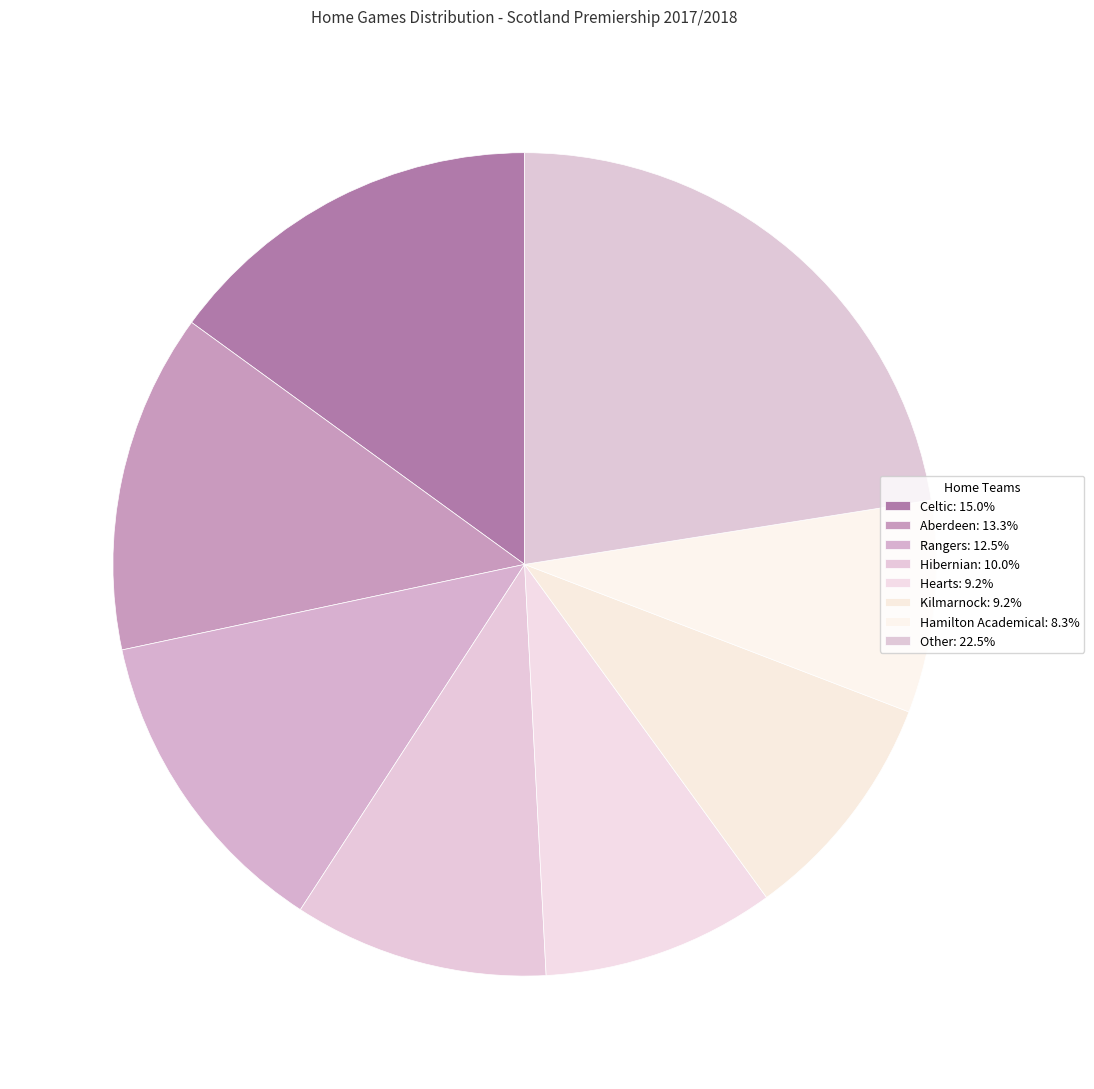

Count the number of slices in the pie.

8